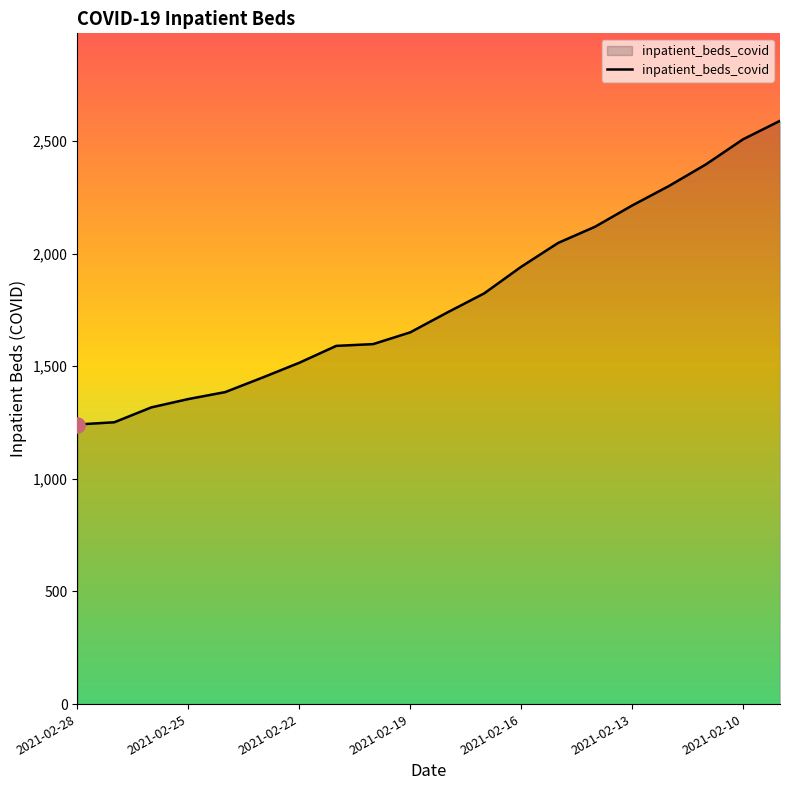

What is the minimum value shown in the chart?

1241